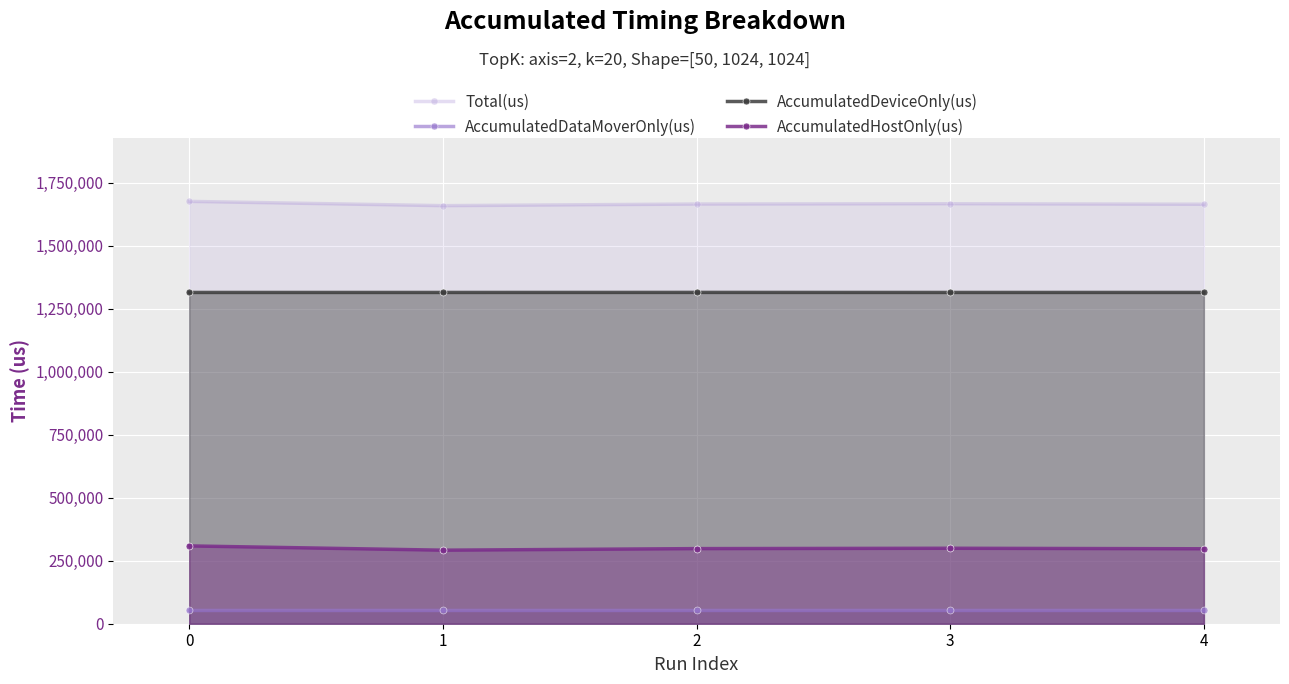

How many interior local valleys does the AccumulatedDataMoverOnly(us) series have?

1